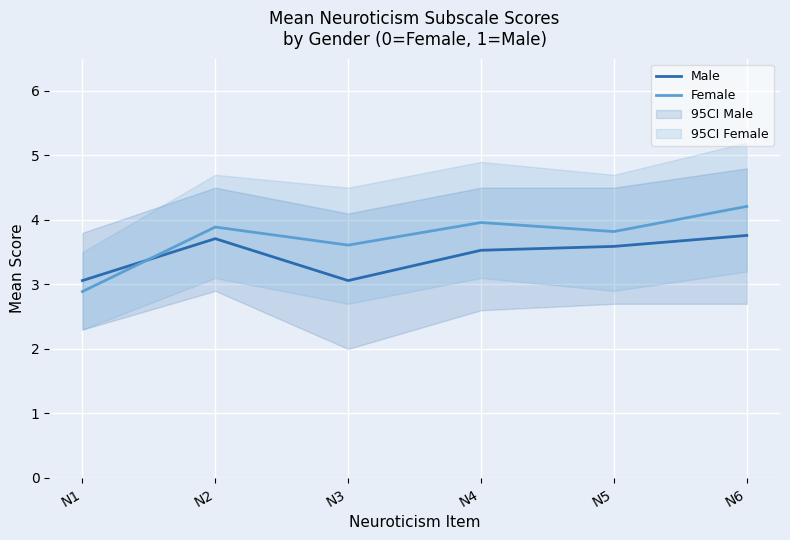

What is the value of the Male (gender=1) point at the 5th from the left?

3.6